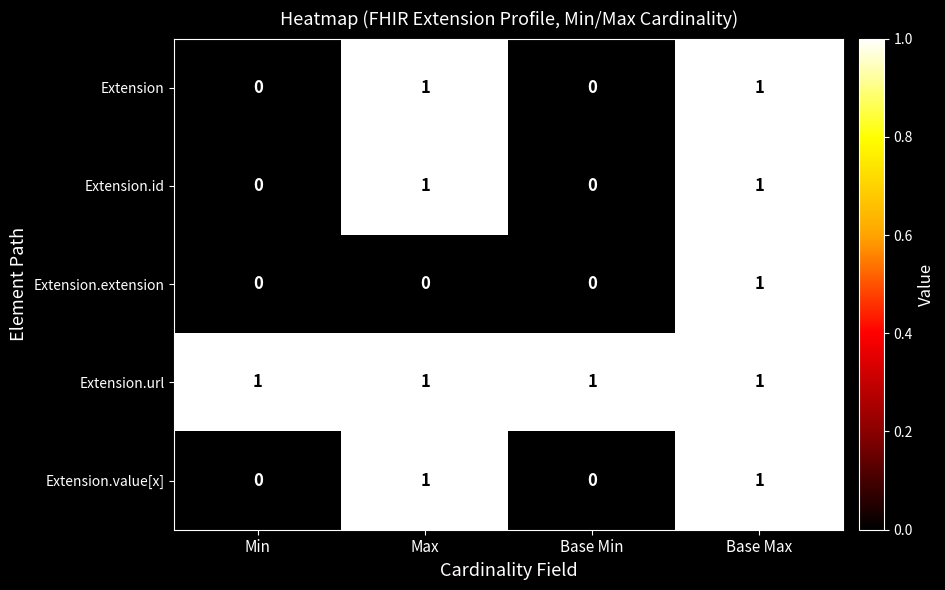

True or false: Extension.id has a value of 0 at Base Min.

True